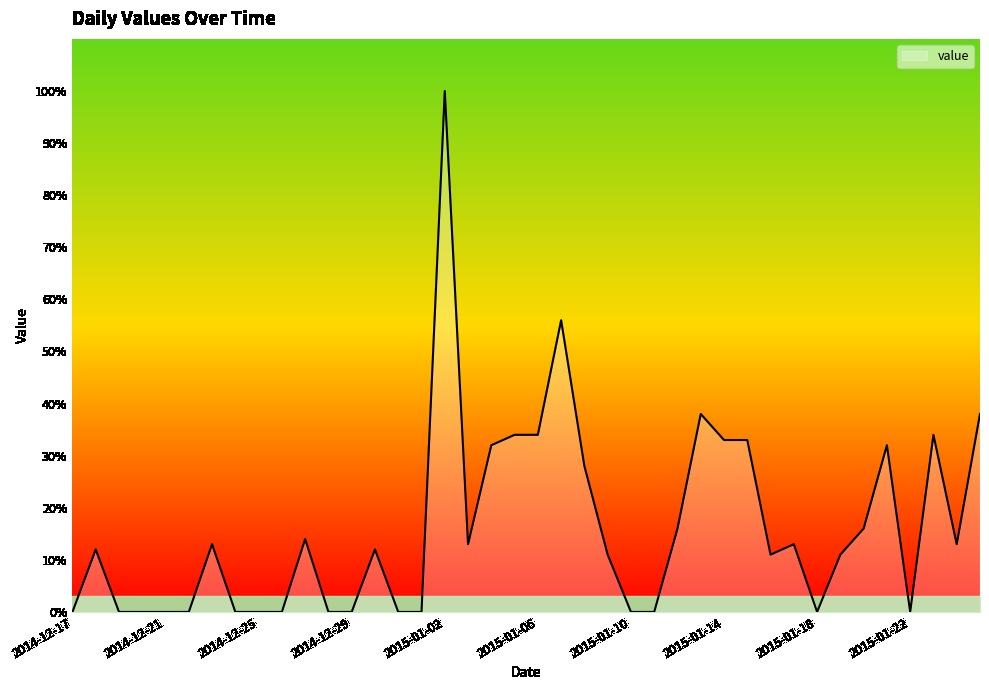

What is the greatest value displayed?

100